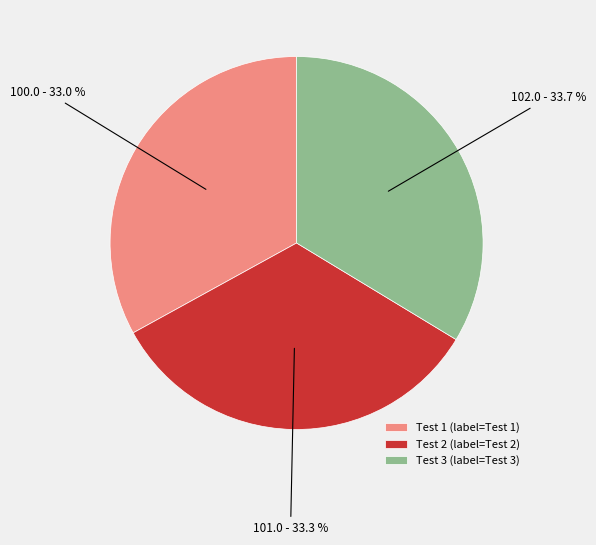

Does Test 3 account for over 50% of the chart?

No